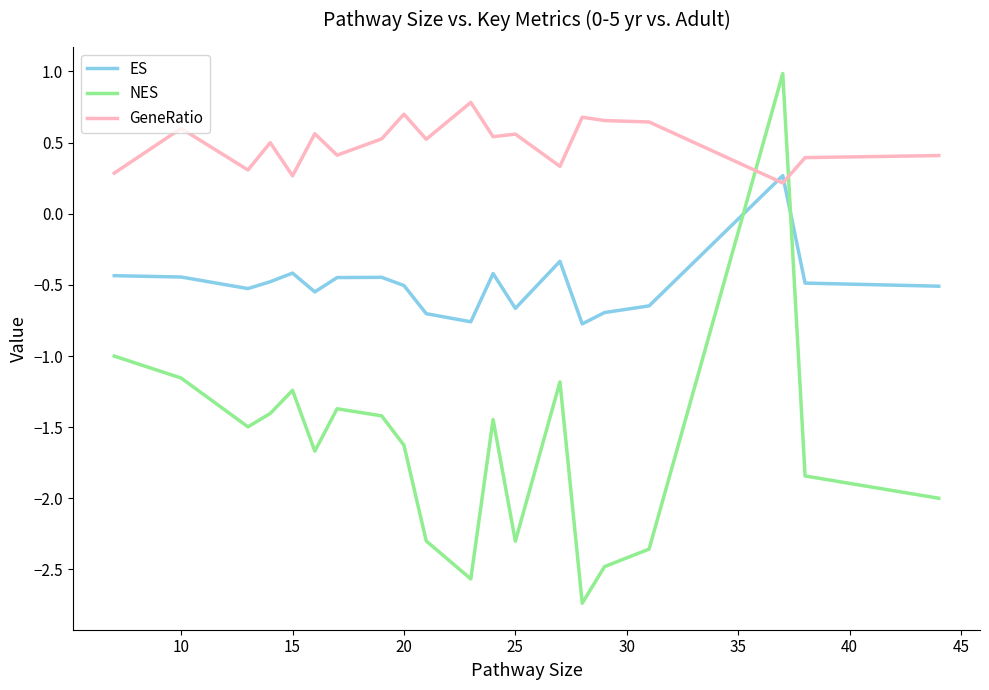

Which series ends up on top after the final intersection of ES and GeneRatio?

GeneRatio